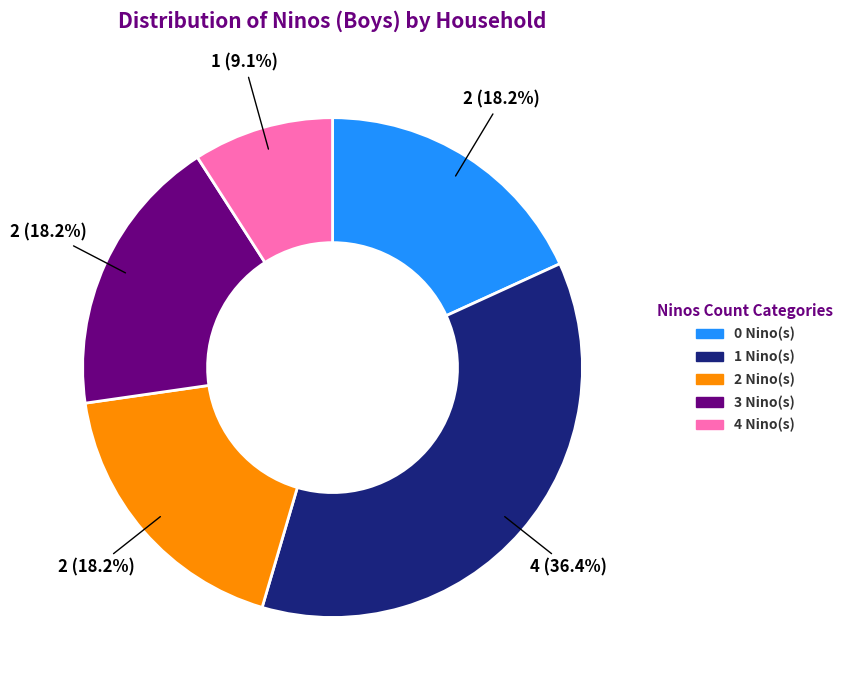

Does any single category account for the majority?

No